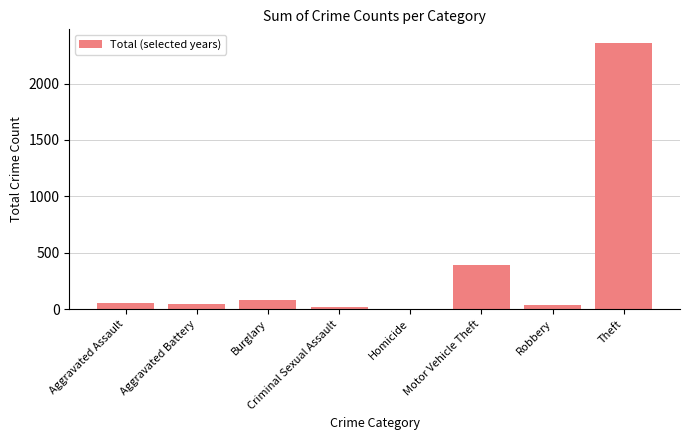

What is the sum of the values at Burglary and Theft?

2443